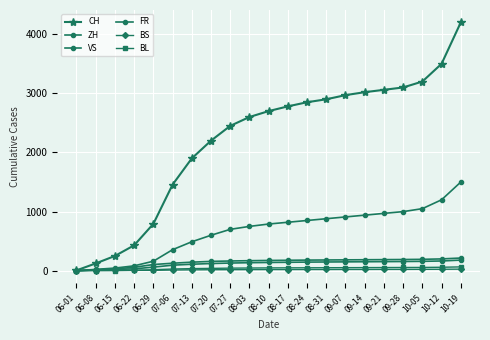

At how many categories does at least one series exceed 526?

17